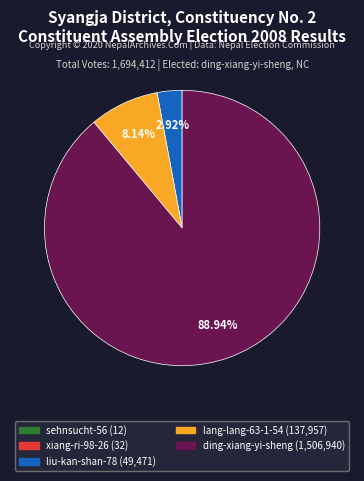

Which slice is the largest?

ding-xiang-yi-sheng